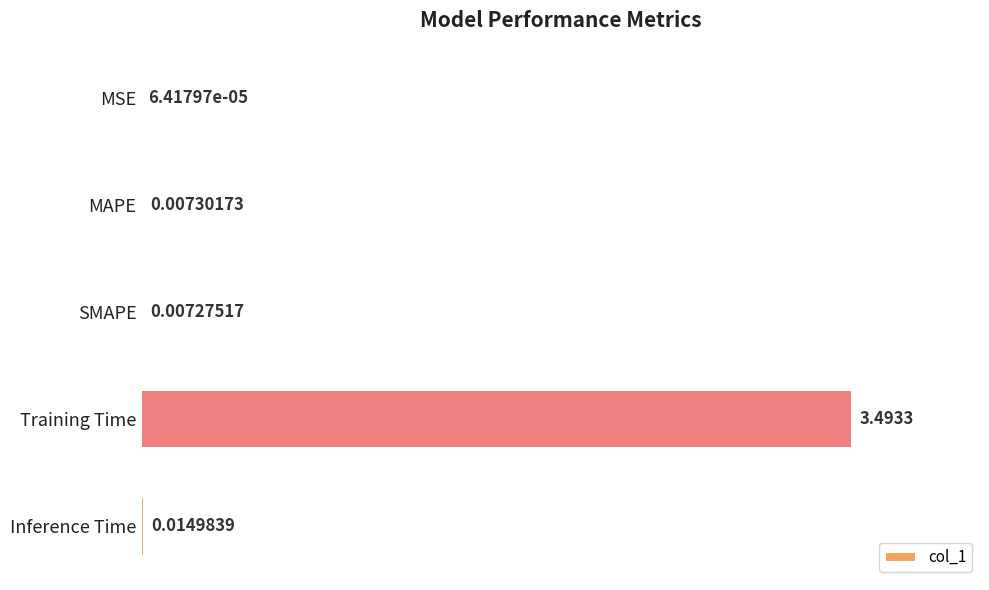

What is the change in value from SMAPE to Training Time?

+3.5